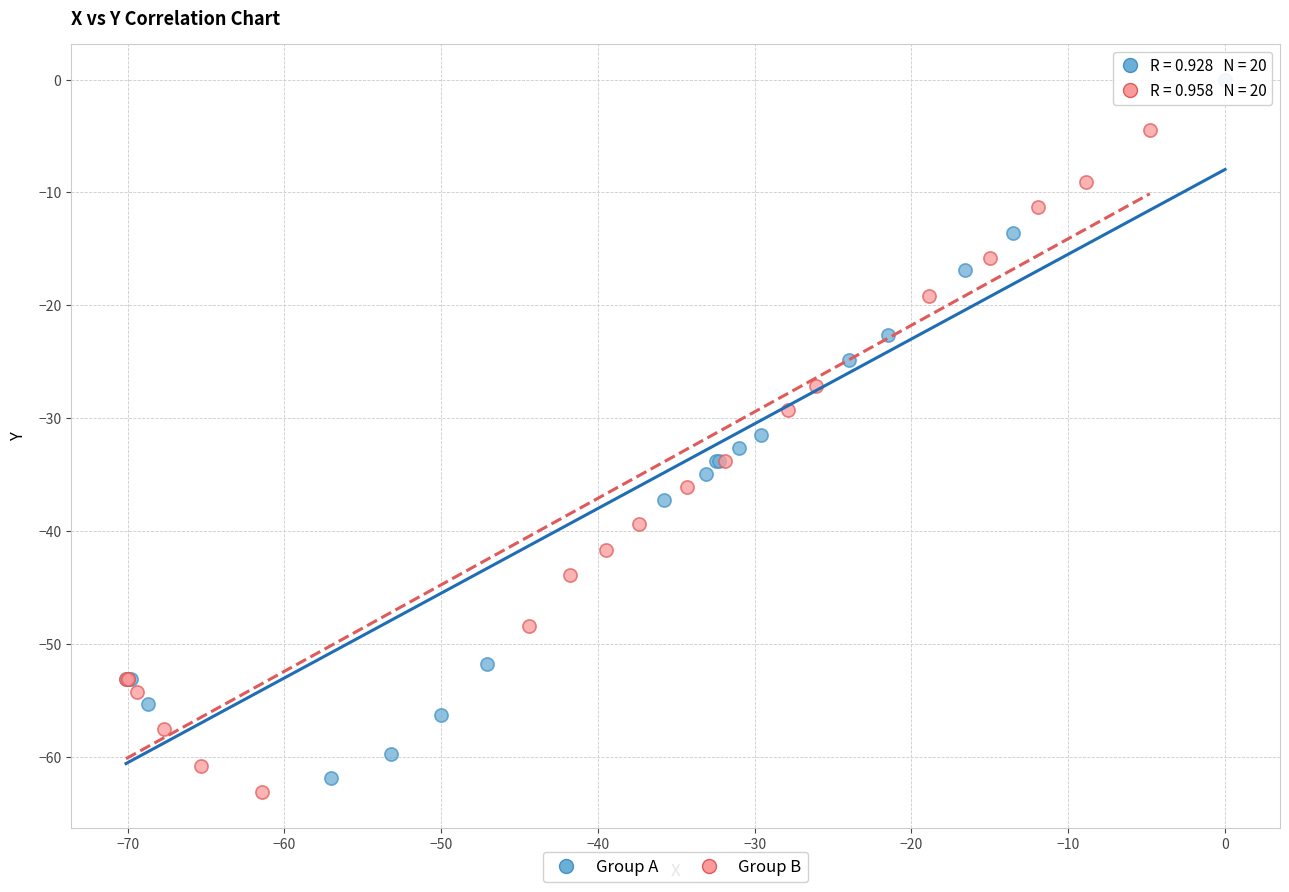

Which series contains the highest Y value?

Group A